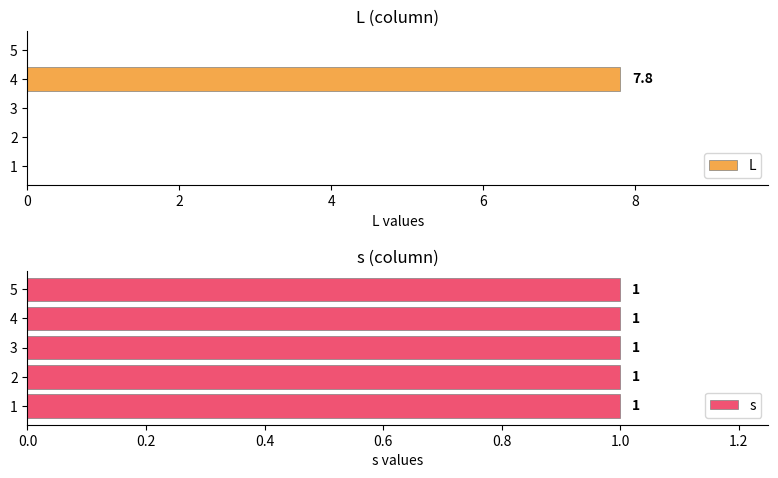

What is the sum of all L values?

7.8